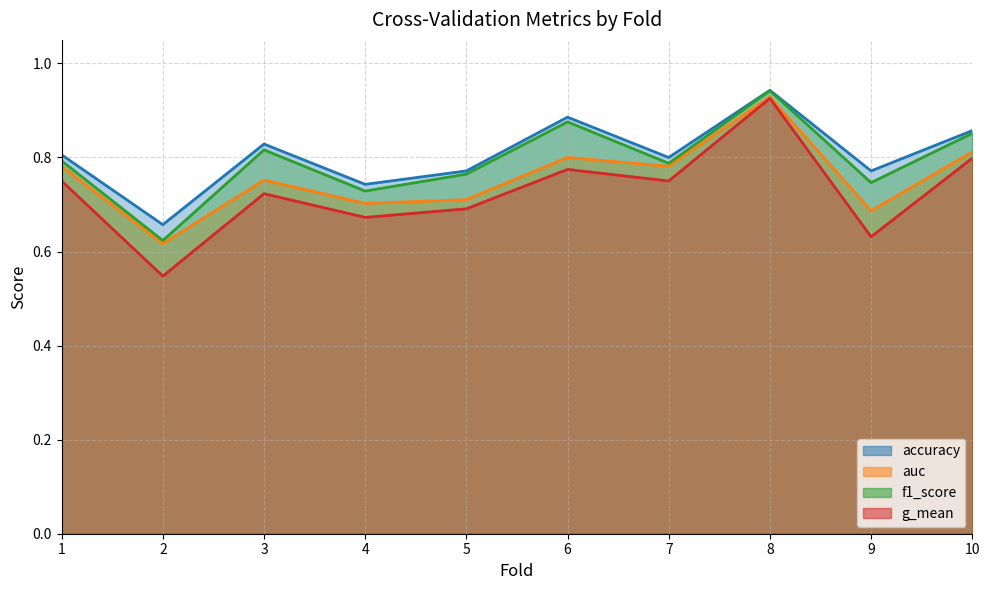

Is it true that accuracy equals 0.7 at 2?

True